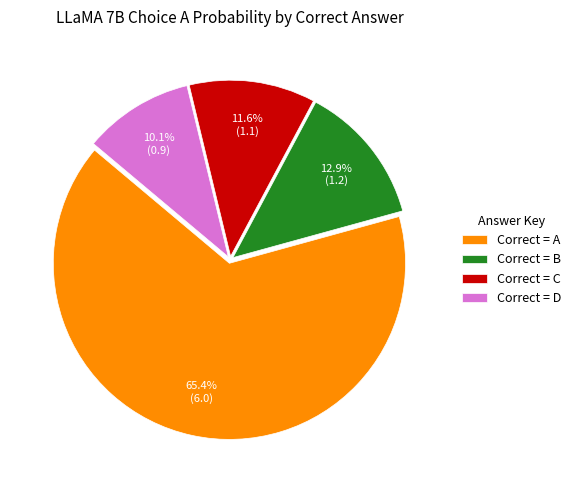

Count the number of slices in the pie.

4